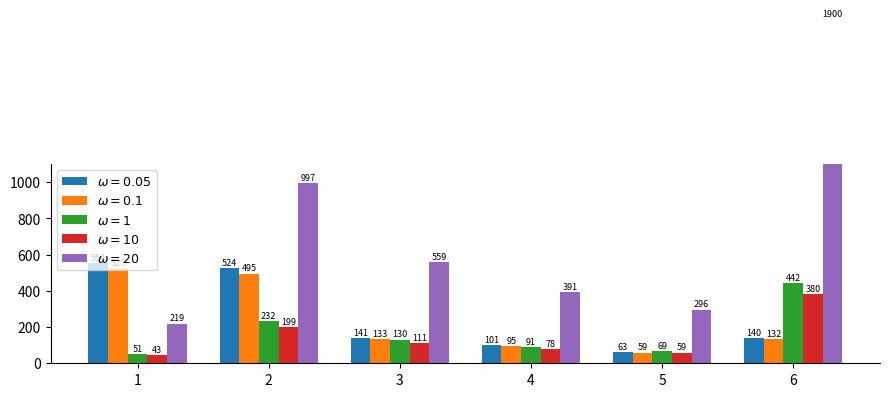

How many values in the $\omega=1$ series exceed 130?

2